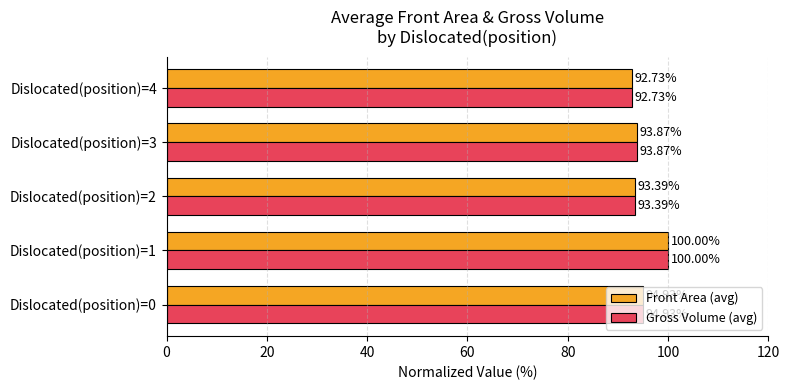

What is the difference between the Gross Volume (avg) values at Dislocated(position)=1 and Dislocated(position)=3?

6.1